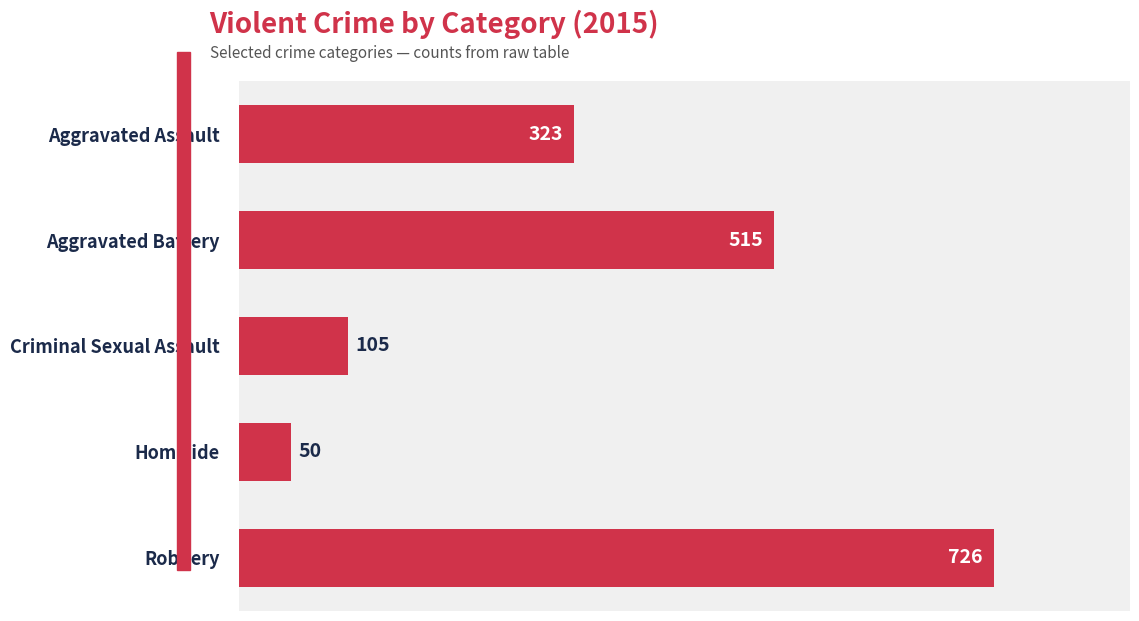

List the labels in order of value, largest first.

Robbery, Aggravated Battery, Aggravated Assault, Criminal Sexual Assault, Homicide